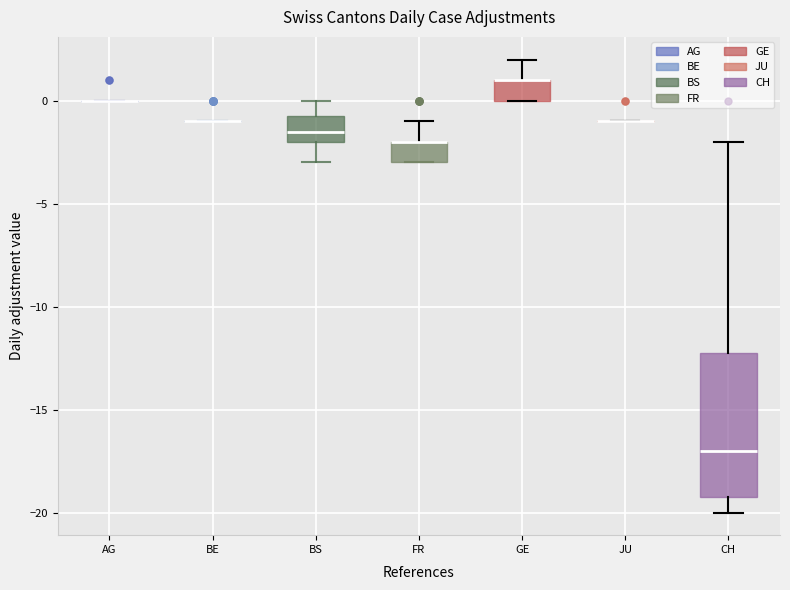

Reading left to right, transcribe this box plot: for each box, give where its median line is, the range the box spans, and where its two whiskers end, as read against the y-axis. The values are not printed on the chart, so give them approximately, as read against the axis.

AG: box collapsed to a line at 0.0, whiskers 0.0 to 0.0
BE: box collapsed to a line at -1.0, whiskers -1.0 to -1.0
BS: median -1.5, box -2.0 to -0.5, whiskers -3.0 to 0.0
FR: median -2.0 (drawn on the box's upper edge), box -3.0 to -2.0, whiskers -3.0 to -1.0
GE: median 1.0 (drawn on the box's upper edge), box 0.0 to 1.0, whiskers 0.0 to 2.0
JU: box collapsed to a line at -1.0, whiskers -1.0 to -1.0
CH: median -17.0, box -19.0 to -12.0, whiskers -20.0 to -2.0